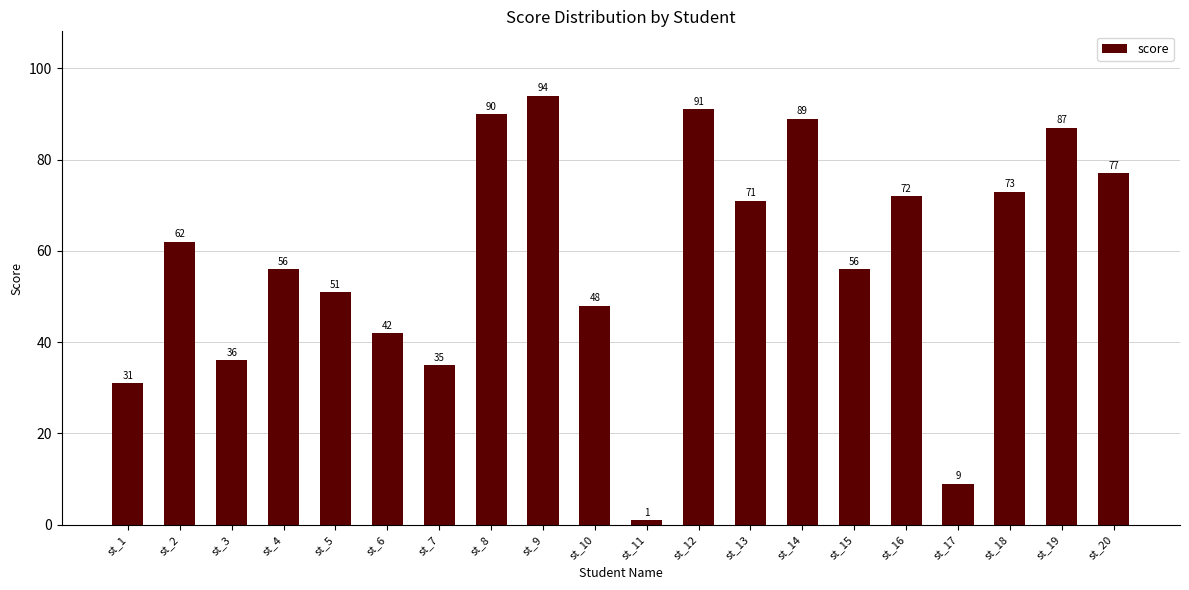

What is the sum of all values?

1171